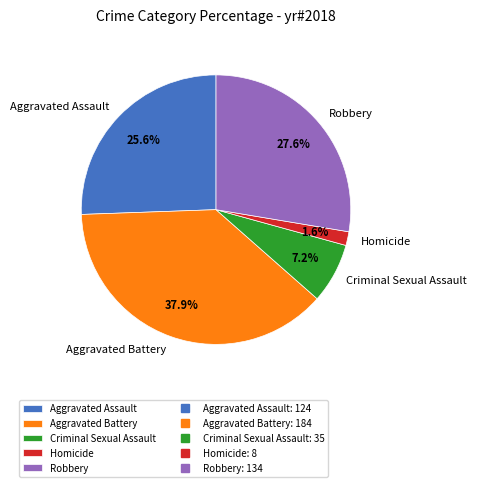

To the nearest percent, what is the average slice percentage?

20%